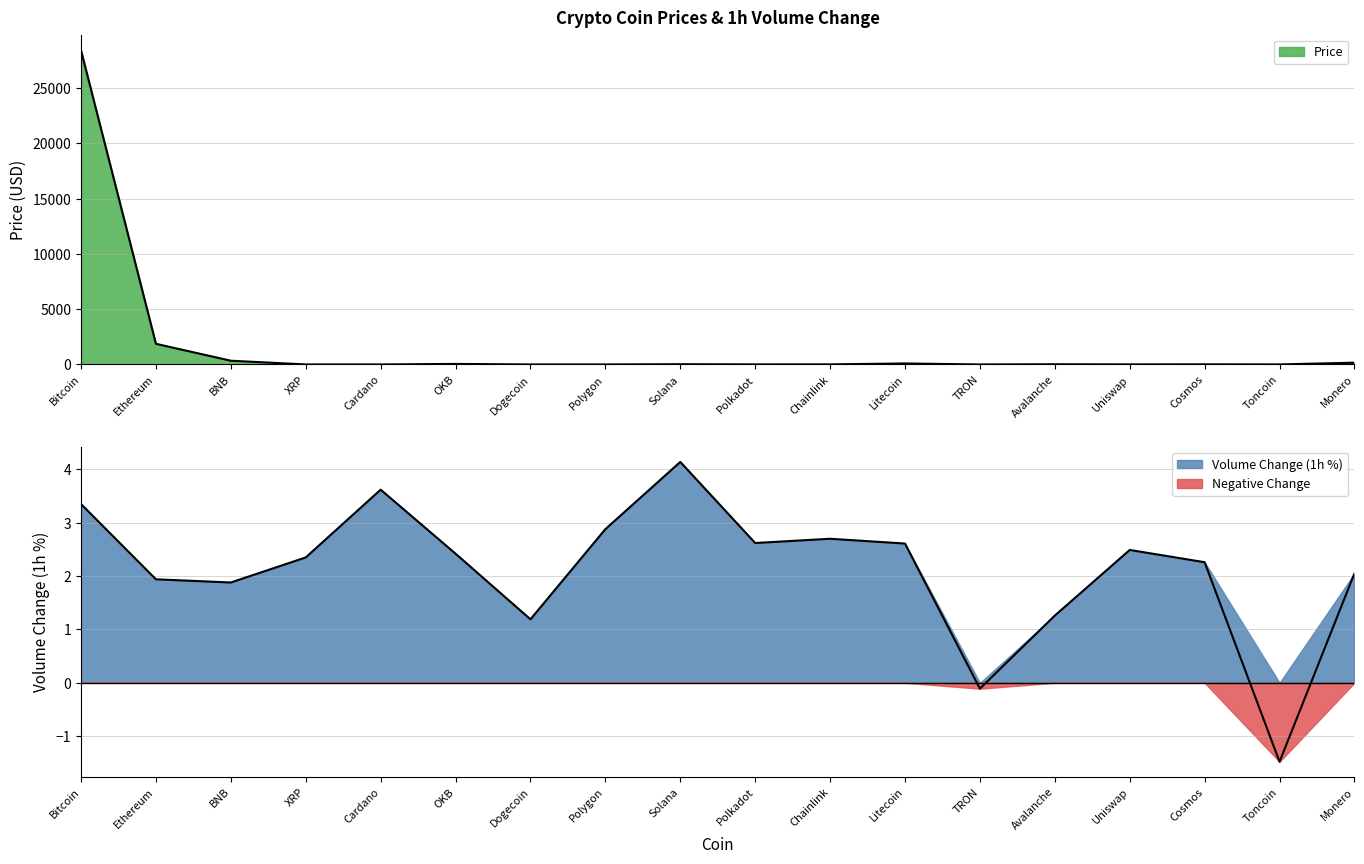

Which series has the largest total across all categories?

Price